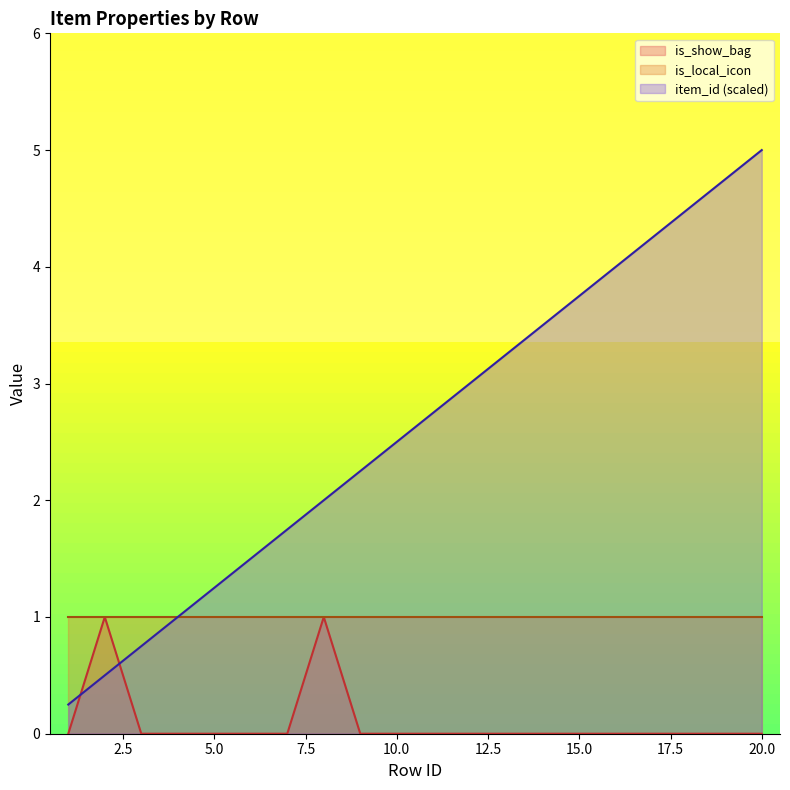

True or false: item_id has more than 0 points higher than both neighbors.

False